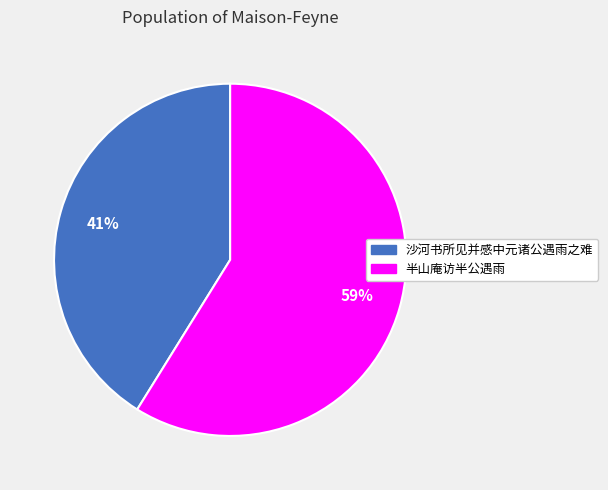

How many segments does this pie chart have?

2